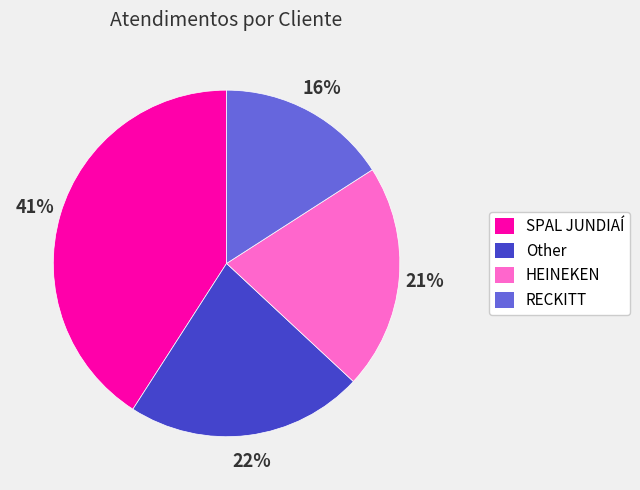

To the nearest percent, what is the difference between the SPAL JUNDIAÍ and Other slice percentages?

19%